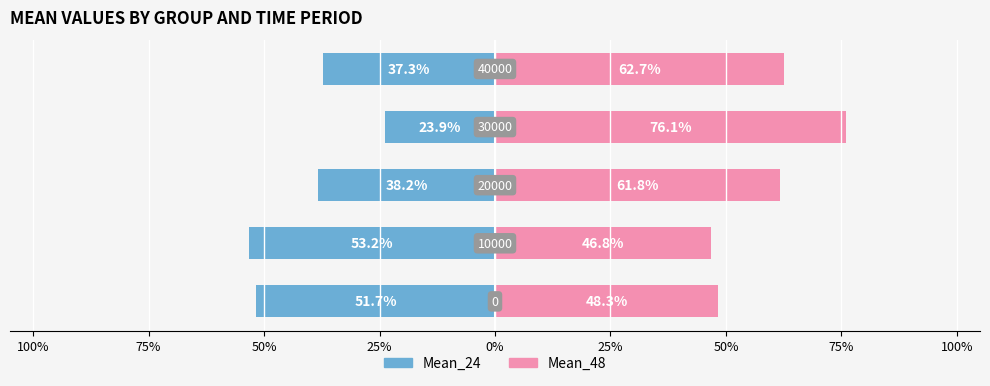

What is the value of the Mean_48 bar at the 2nd from the left?

46.8